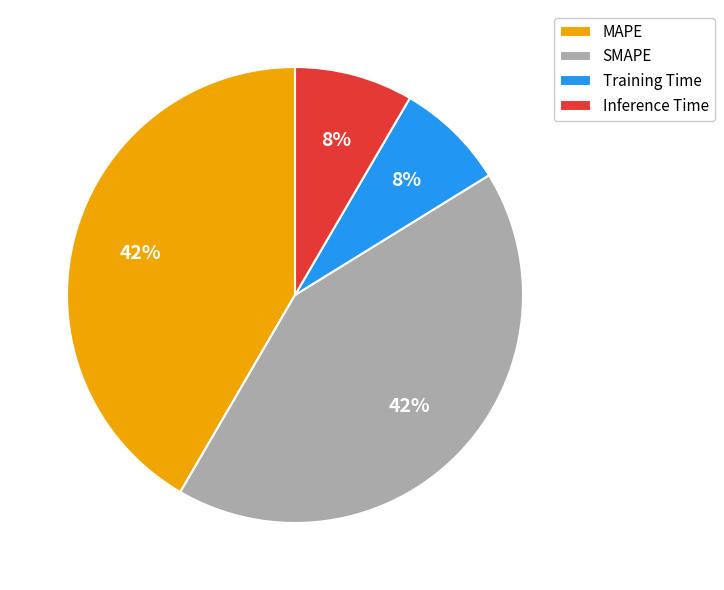

Between MAPE and Inference Time, which is larger?

MAPE